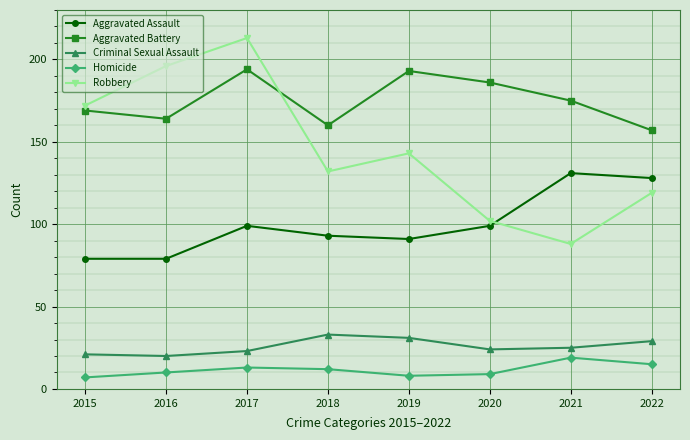

Where is the first local minimum for Aggravated Battery?

2016